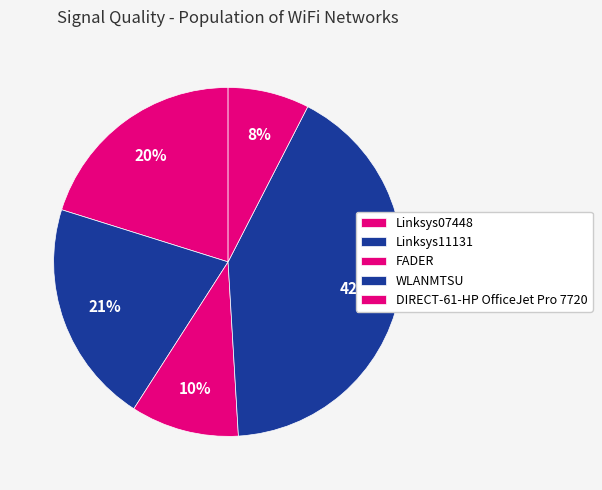

Count the number of slices in the pie.

5